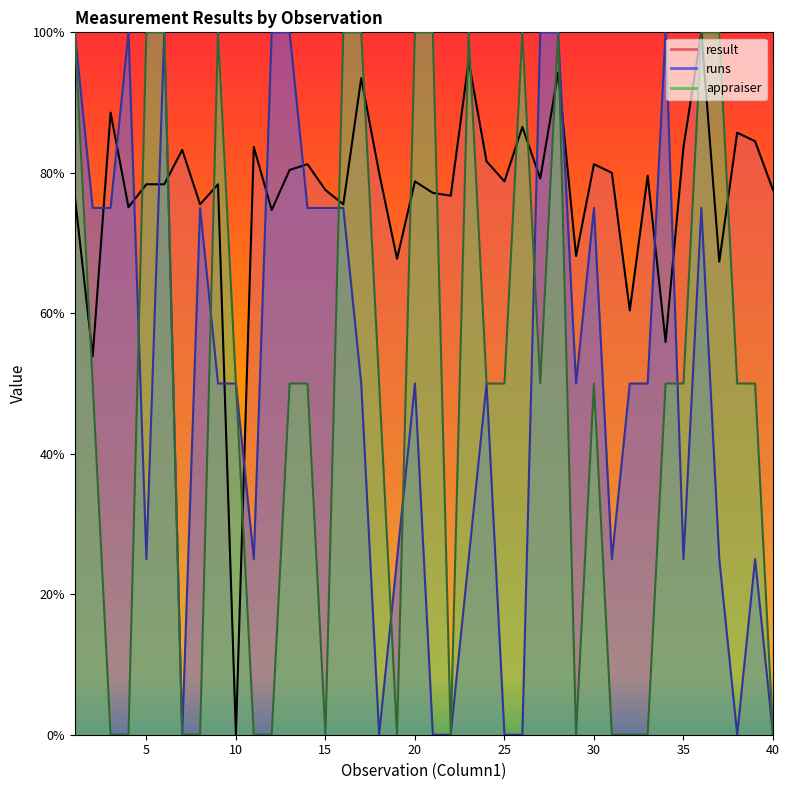

What is the difference between the highest and lowest values at 11?

83.7